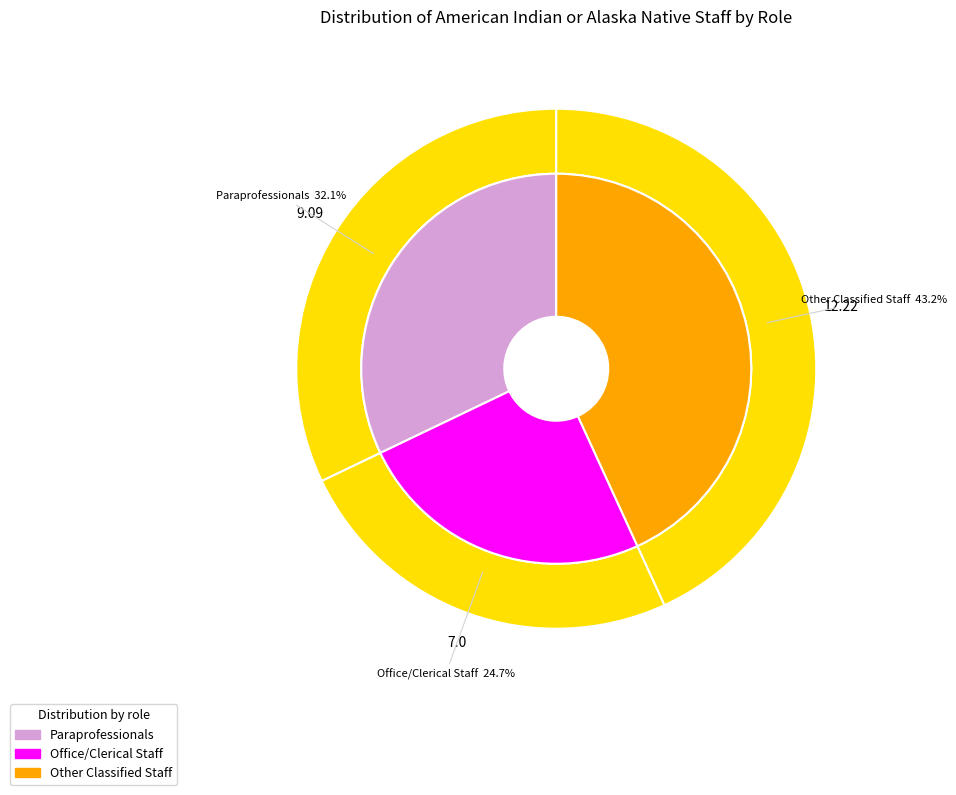

Is it true that Office/Clerical Staff is 25% of the pie?

True